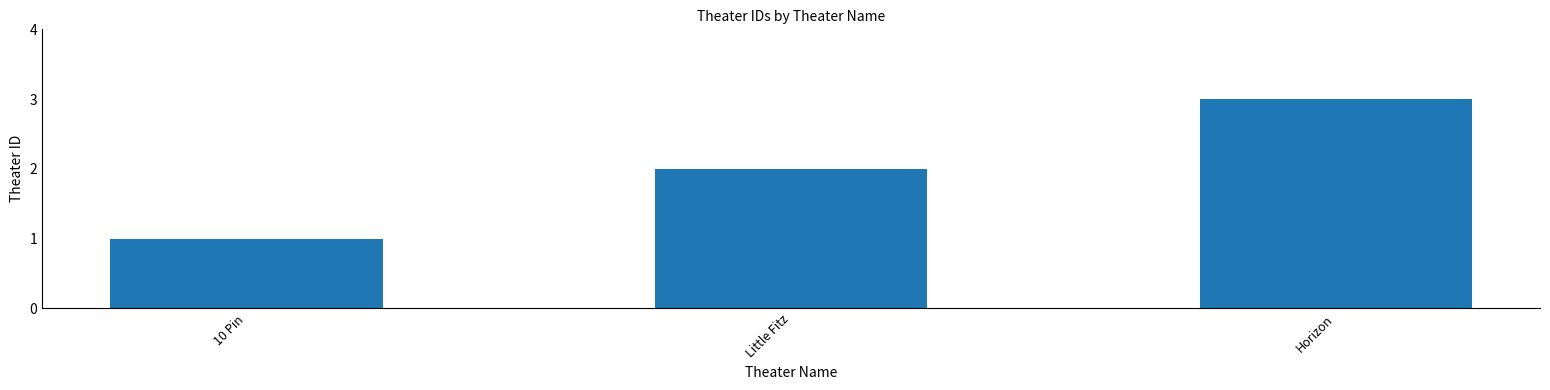

Which has a higher value, Little Fitz or 10 Pin?

Little Fitz